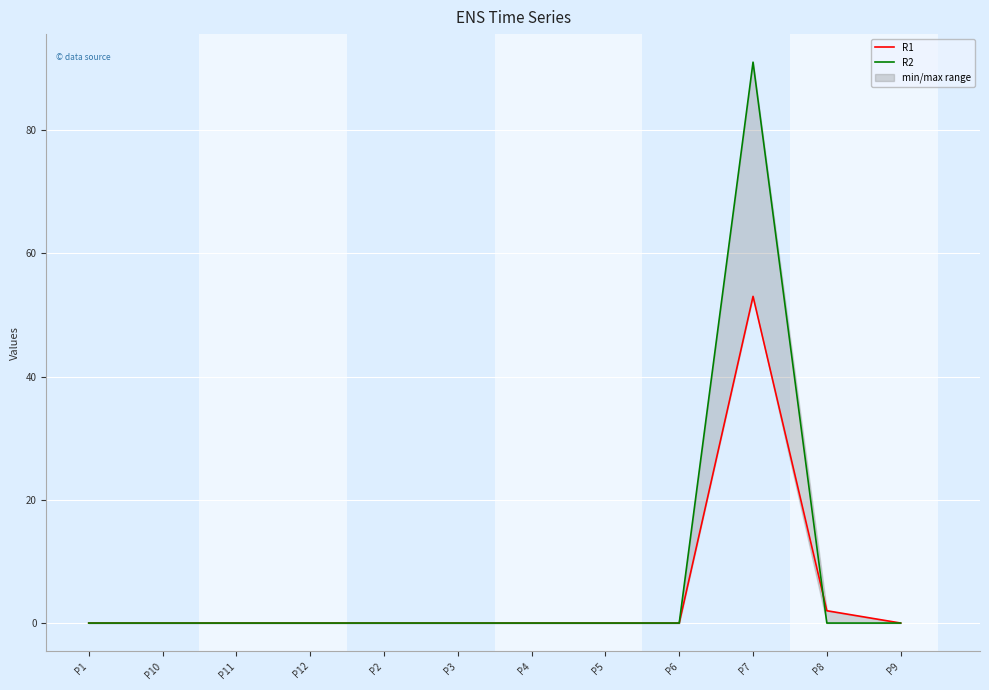

Rank the categories by R2 value from lowest to highest.

P1, P10, P11, P12, P2, P3, P4, P5, P6, P8, P9, P7